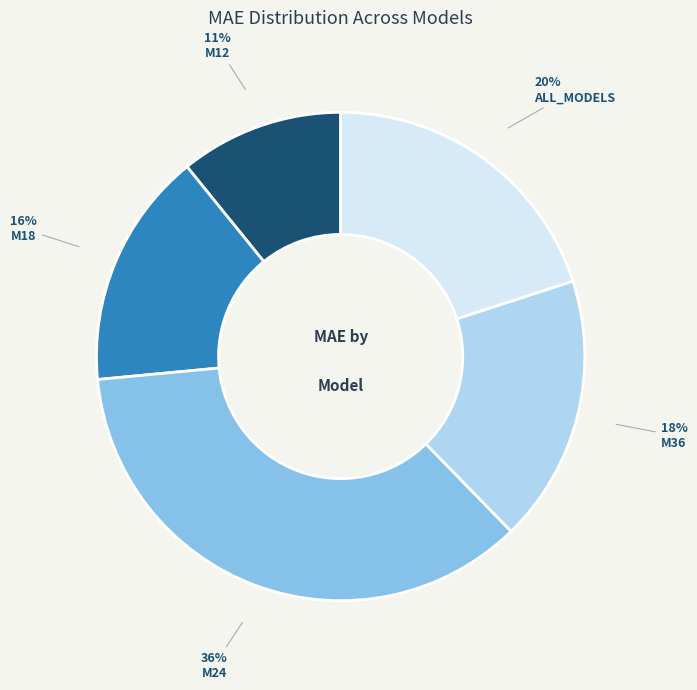

How many slices are in this pie chart?

5